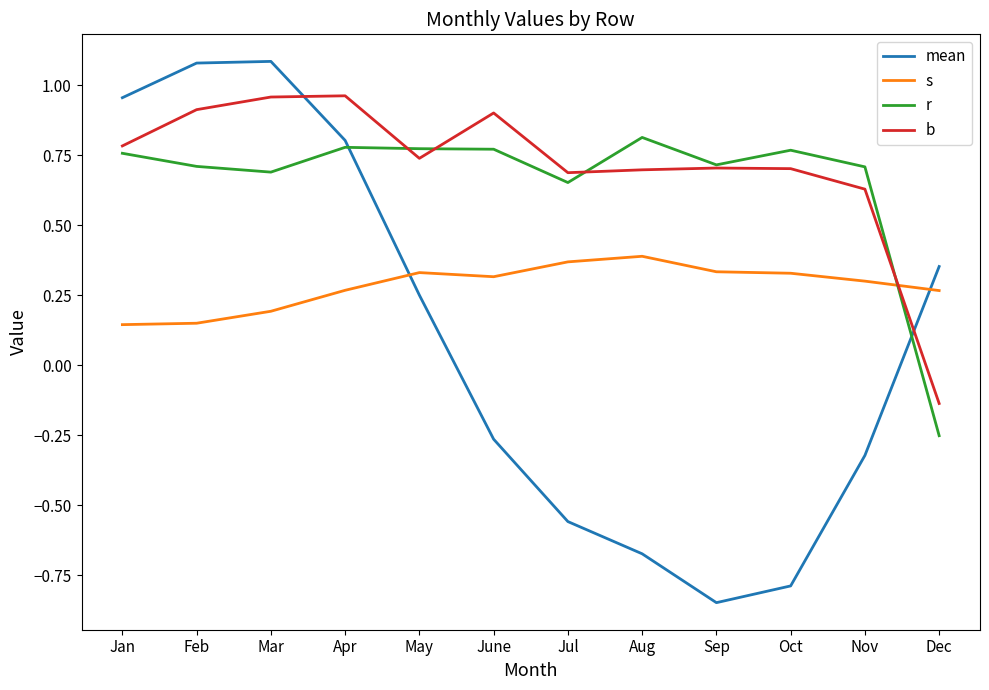

Where does the r series first go above 0?

Jan